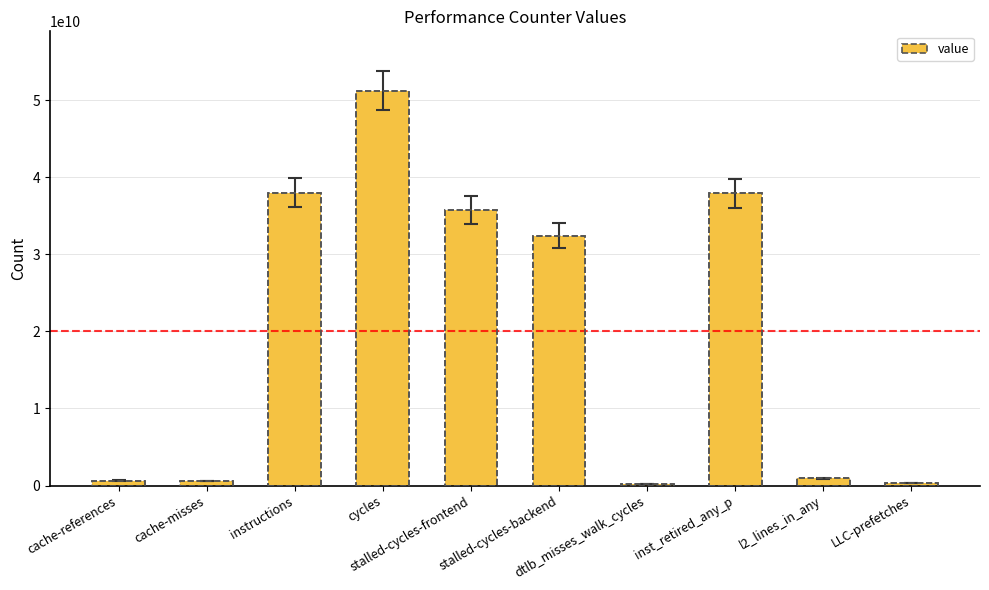

How many series are shown in this chart?

1